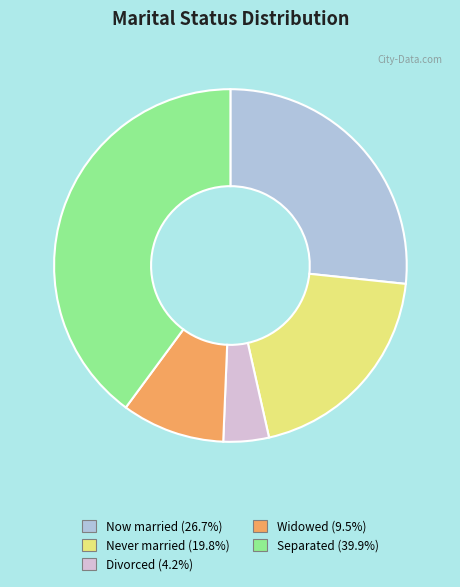

Is there a majority slice in this chart?

No